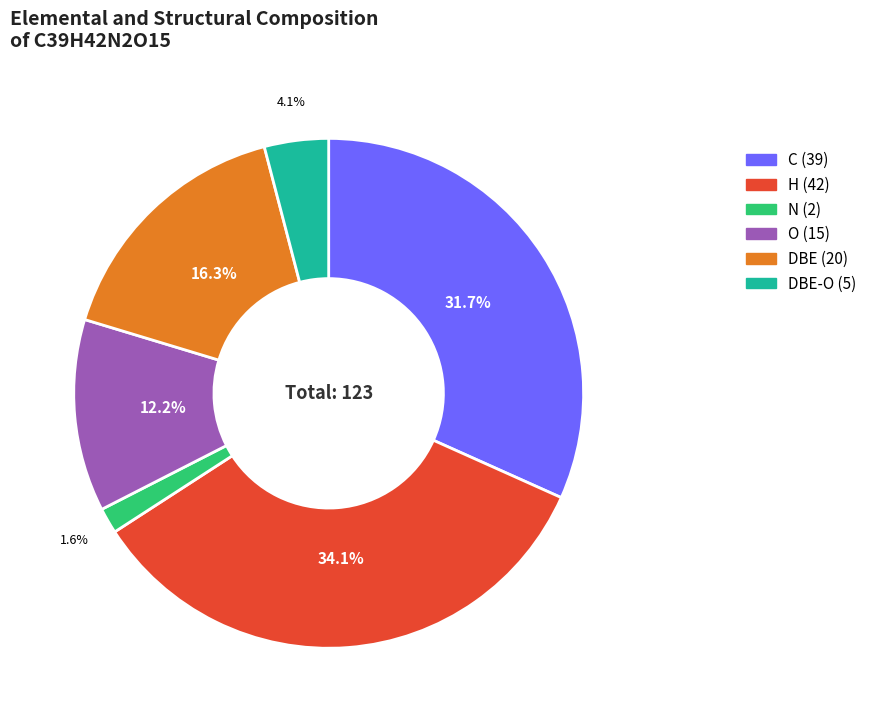

Is there any slice that represents more than half of the pie?

No